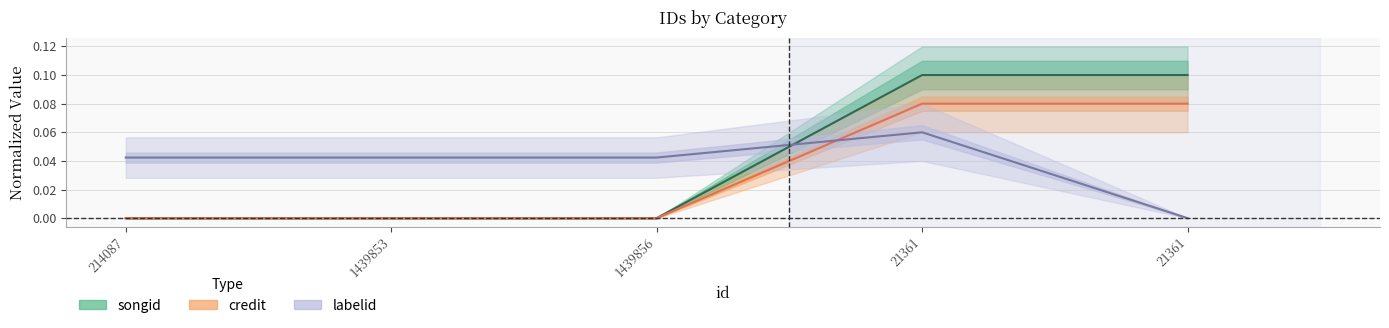

What is the sum of the songid values at 1439853 and 21361?

0.1